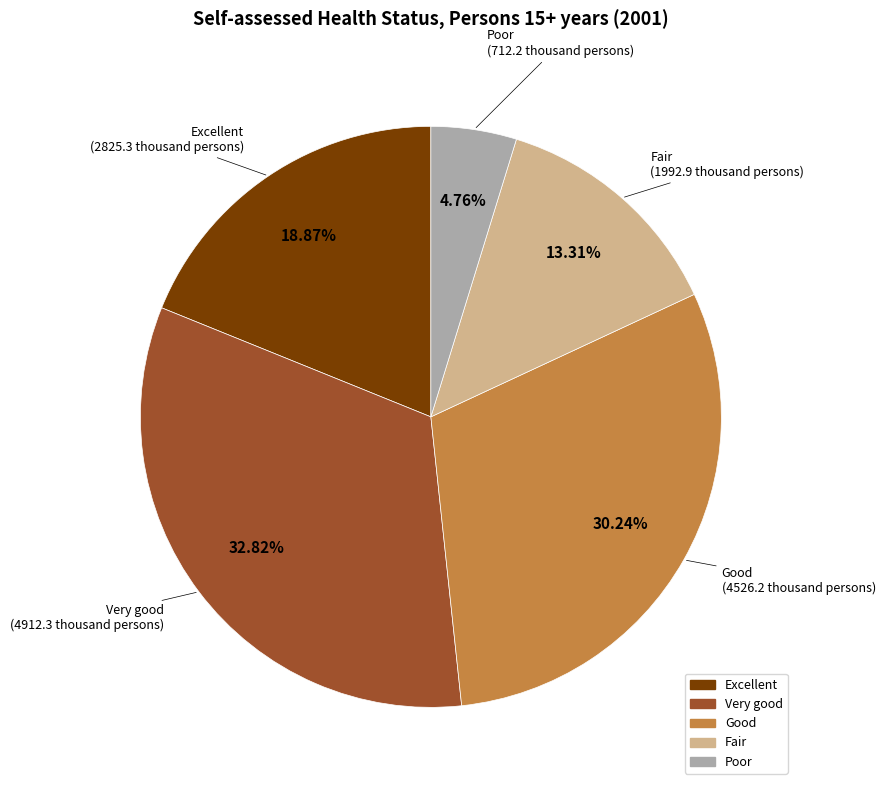

The Good slice represents 22% of the pie. True or false?

False